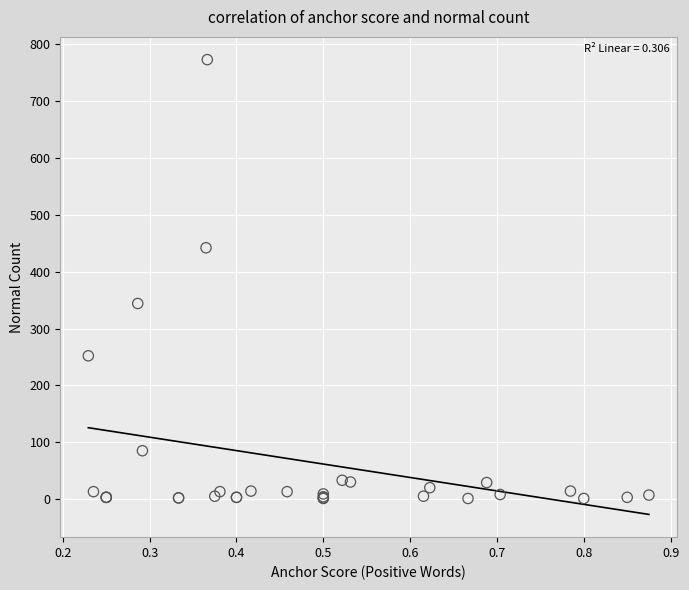

What Y value in the scatter plot is closest to 387?

344